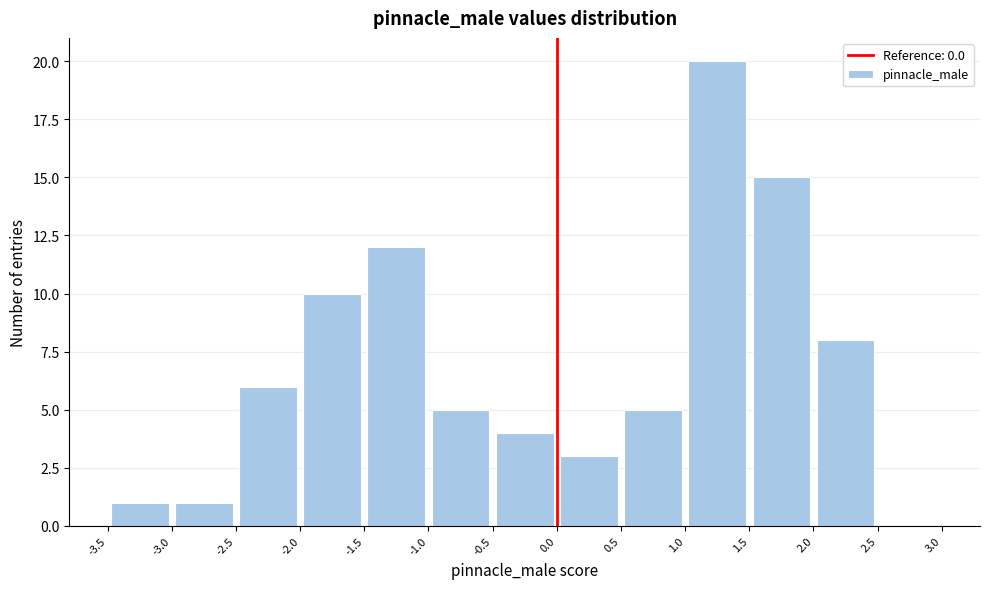

Reading left to right, transcribe this chart: for each bar, give the range it covers on the x-axis and its height. The values are not printed on the chart, so give them approximately, as read against the axis.

-3.5 to -3.0: 1
-3.0 to -2.5: 1
-2.5 to -2.0: 6
-2.0 to -1.5: 10
-1.5 to -1.0: 12
-1.0 to -0.5: 5
-0.5 to 0.0: 4
0.0 to 0.5: 3
0.5 to 1.0: 5
1.0 to 1.5: 20
1.5 to 2.0: 15
2.0 to 2.5: 8
2.5 to 3.0: 0